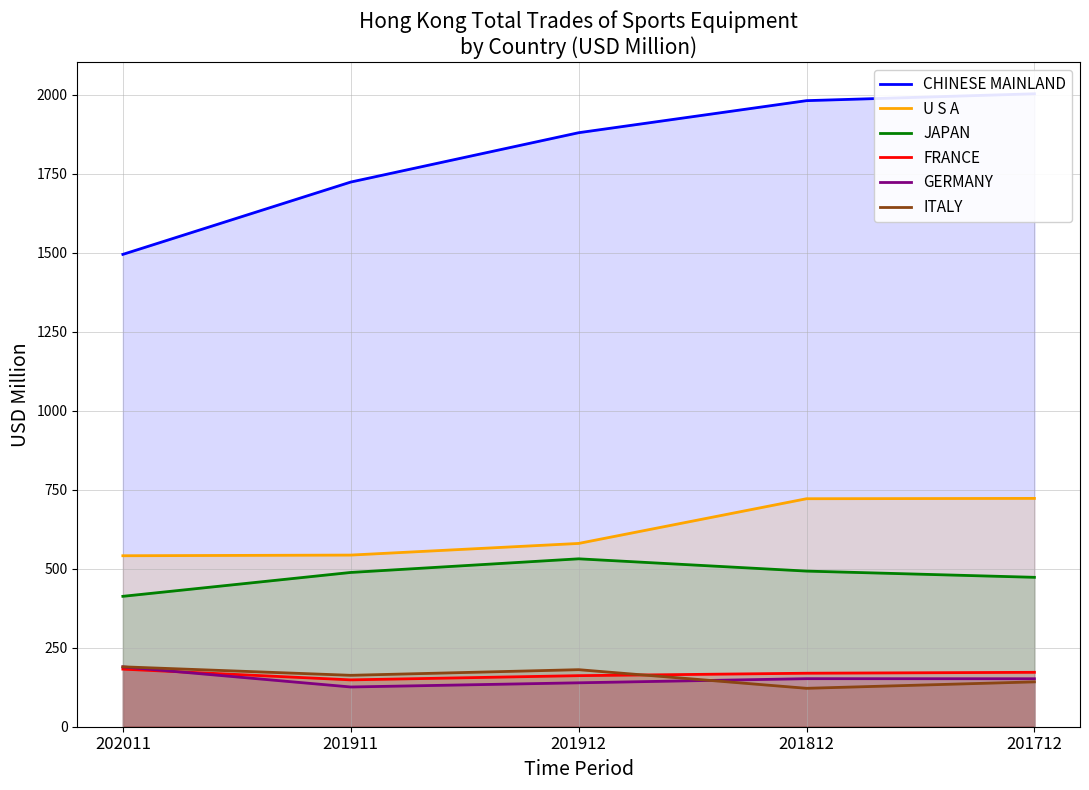

What is the sum of all ITALY values?

796.5